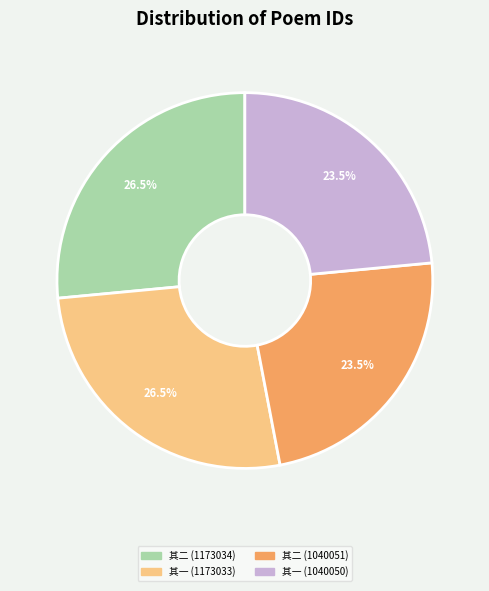

Does any single category account for the majority?

No